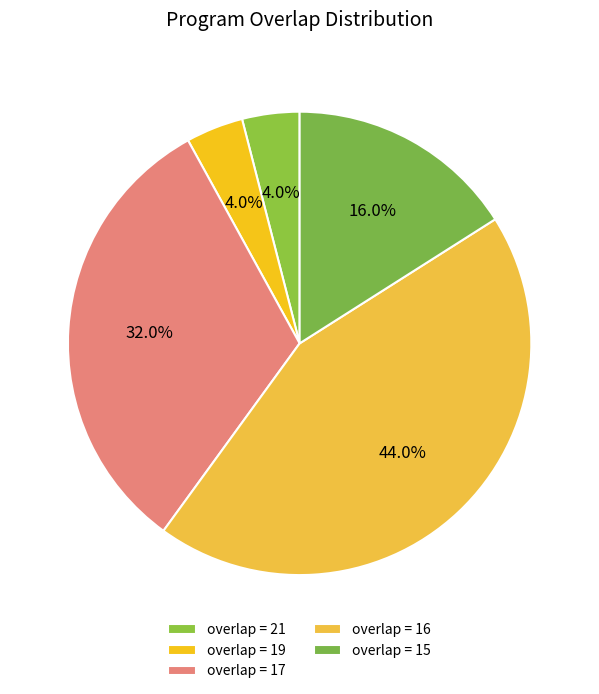

What is the largest slice in the pie chart?

overlap = 16